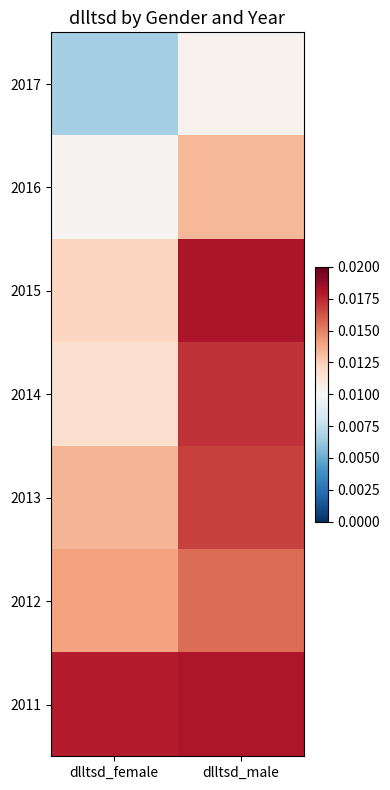

Which category has the highest value across all series?

dlltsd_male